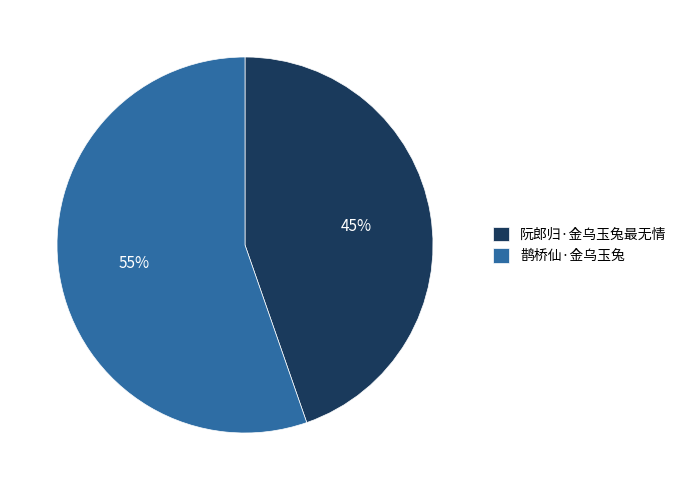

Which category has the biggest portion of the pie?

鹊桥仙·金乌玉兔